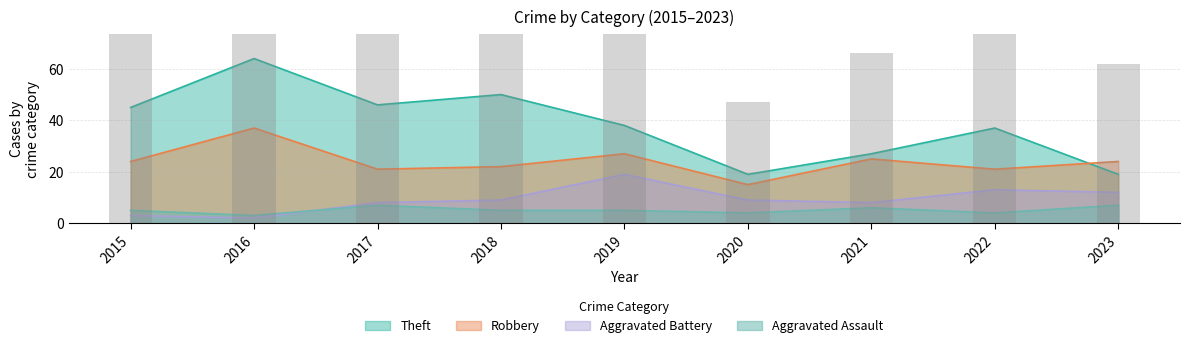

At which category does the chart reach its peak across all series?

2016